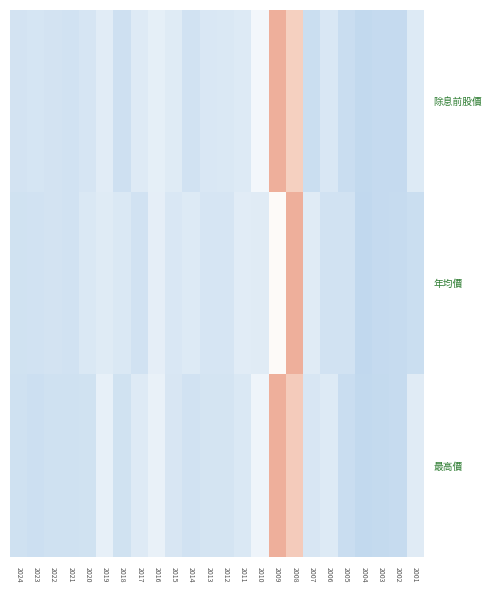

How many distinct data groups are displayed?

3